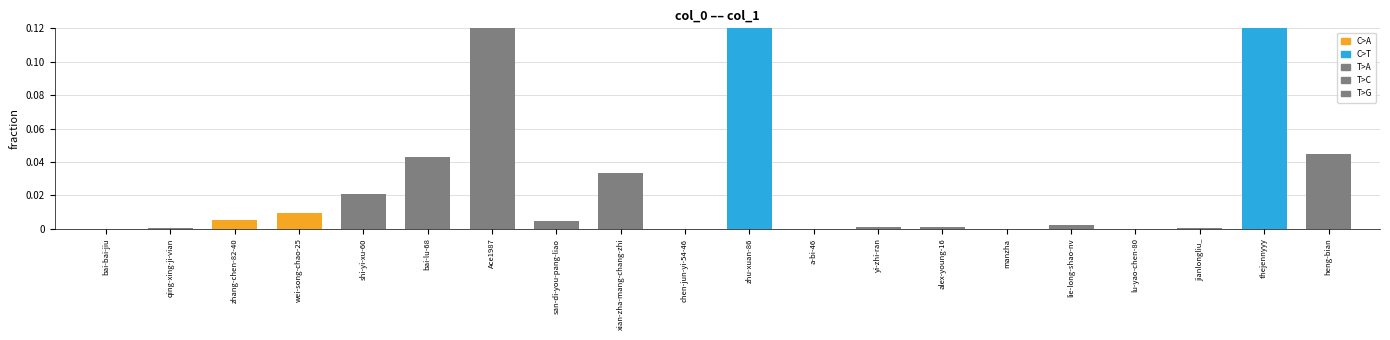

How many series are shown in this chart?

1